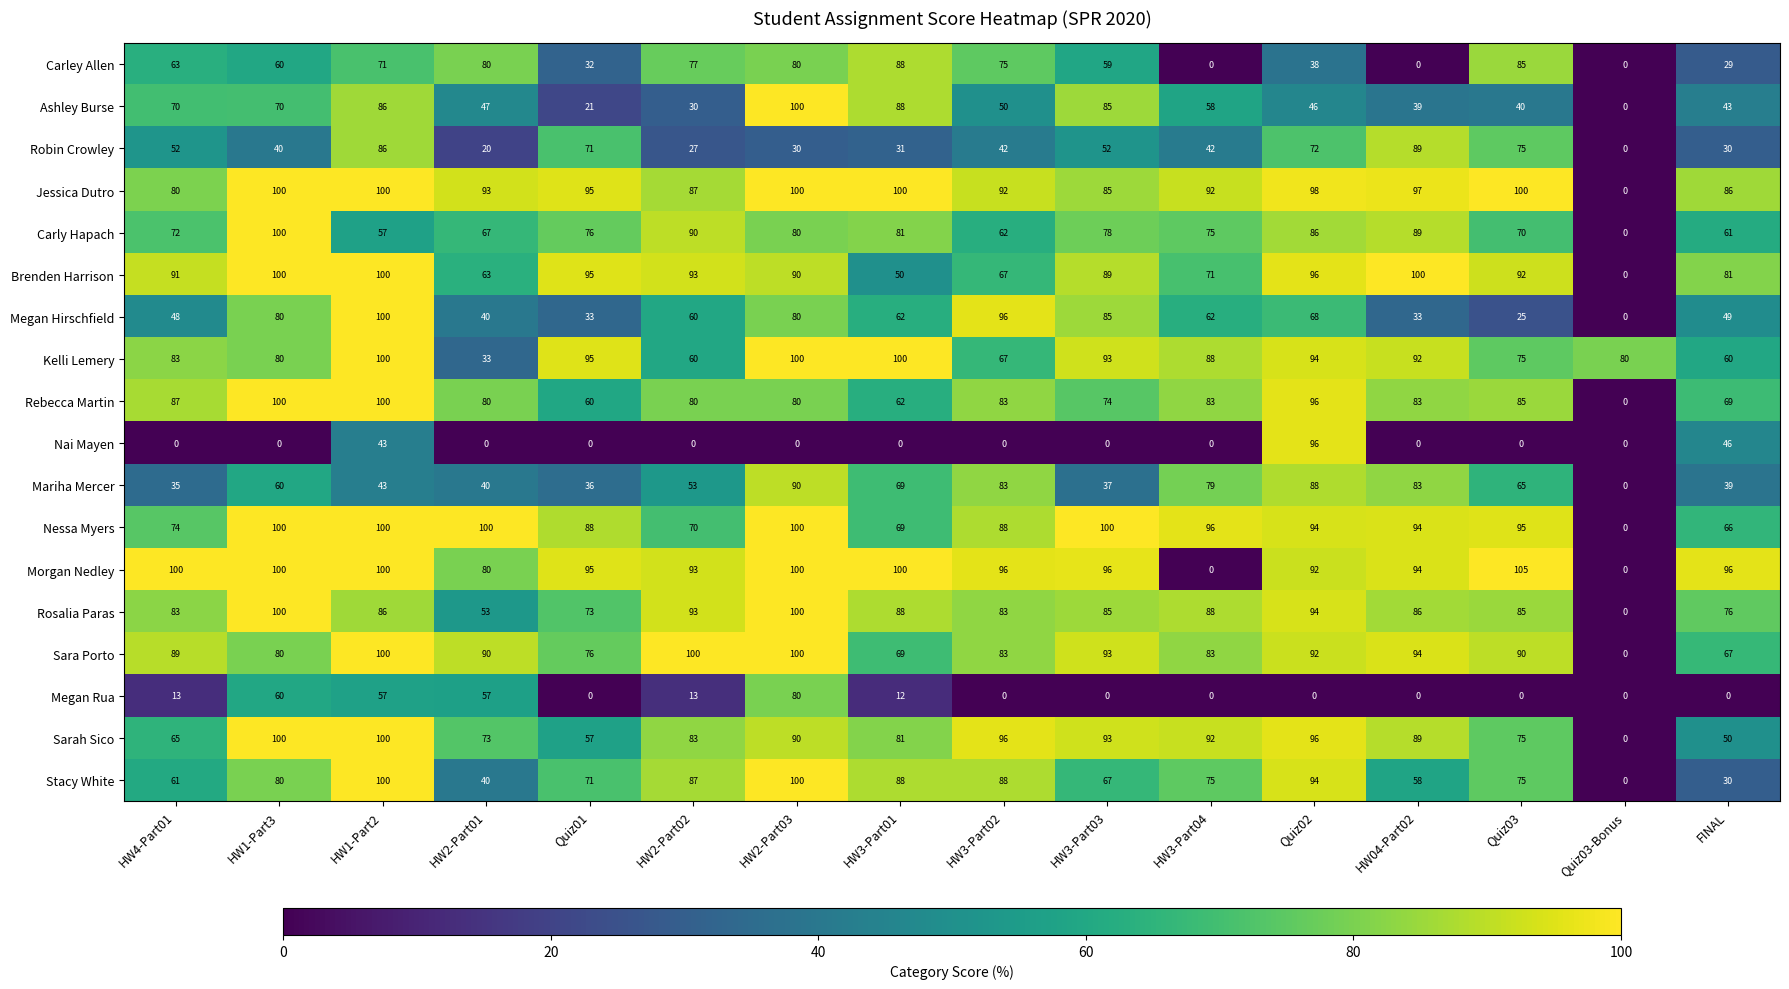

How many values in Megan Rua are above zero?

7